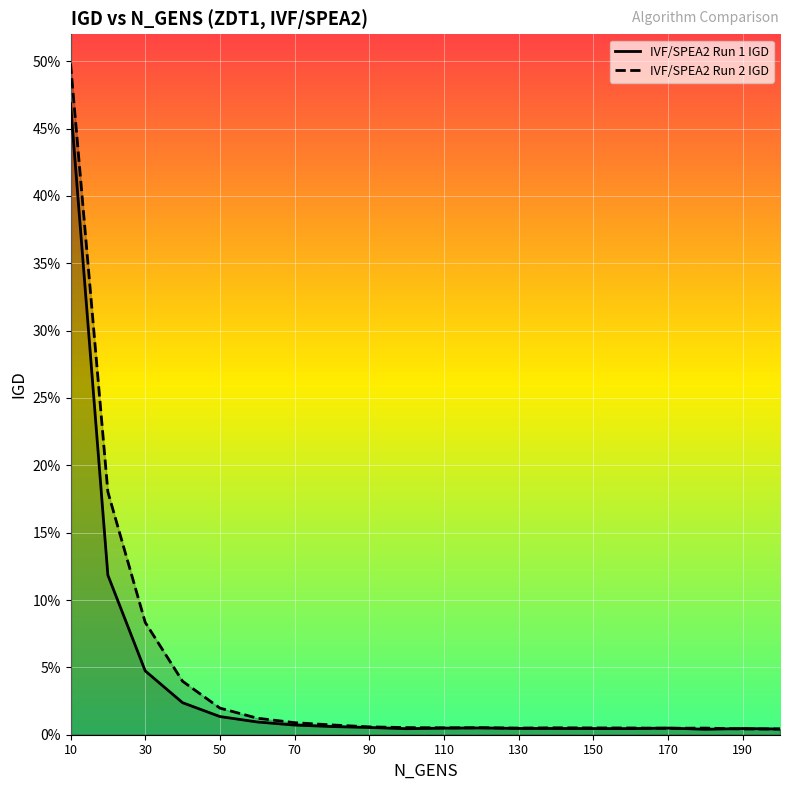

What is the difference between the IVF/SPEA2 Run 2 IGD values at 110 and 10?

0.5